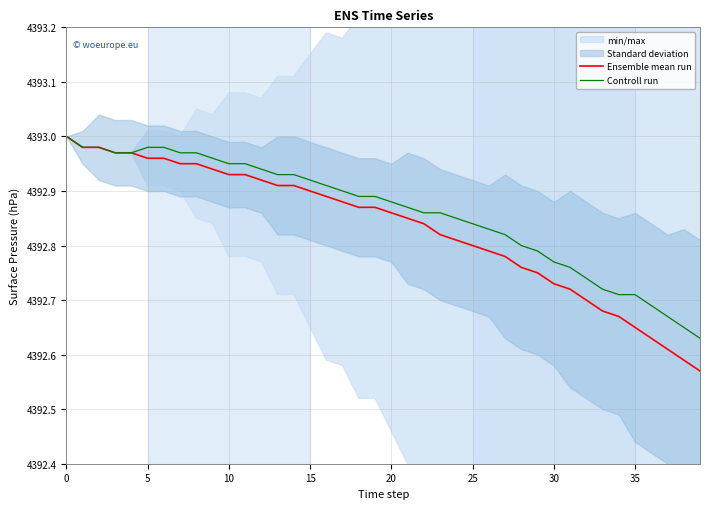

Which series changed the most between 32 and 34?

Ensemble mean run